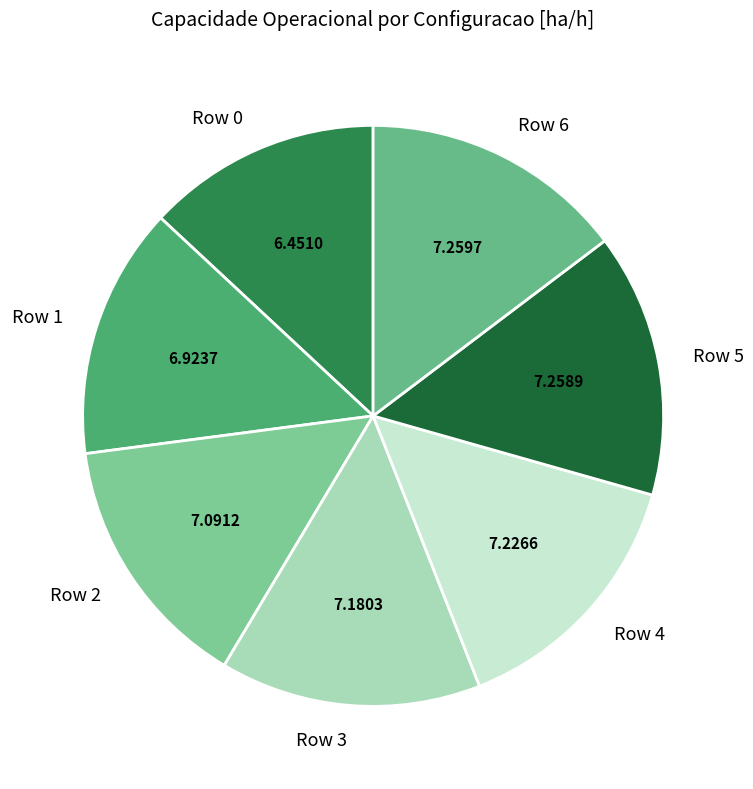

True or false: Row 6 accounts for 23% of the total.

False